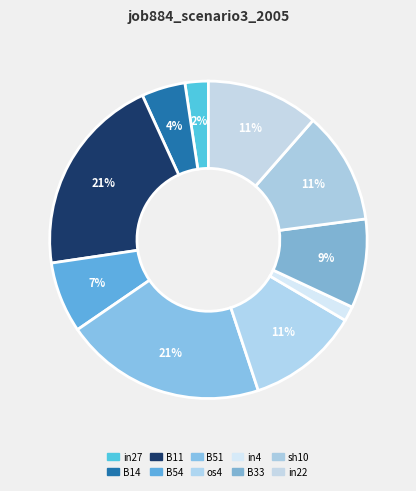

What percentage is the B54 slice, to the nearest percent?

7%